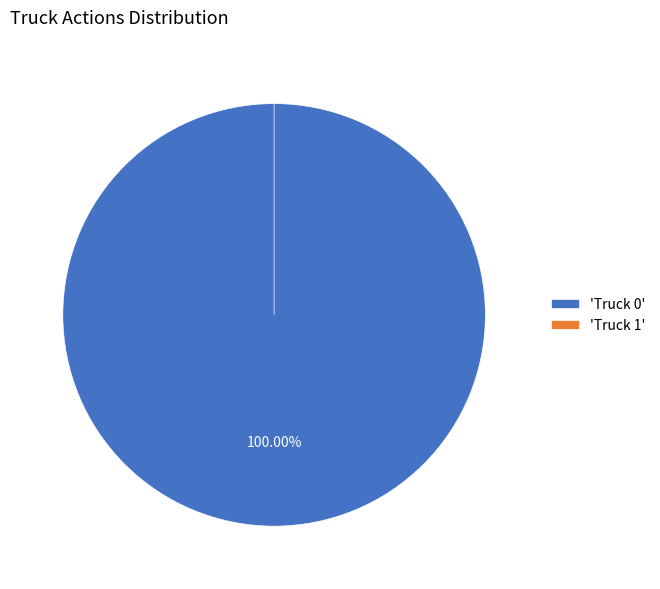

How many slices are in this pie chart?

2